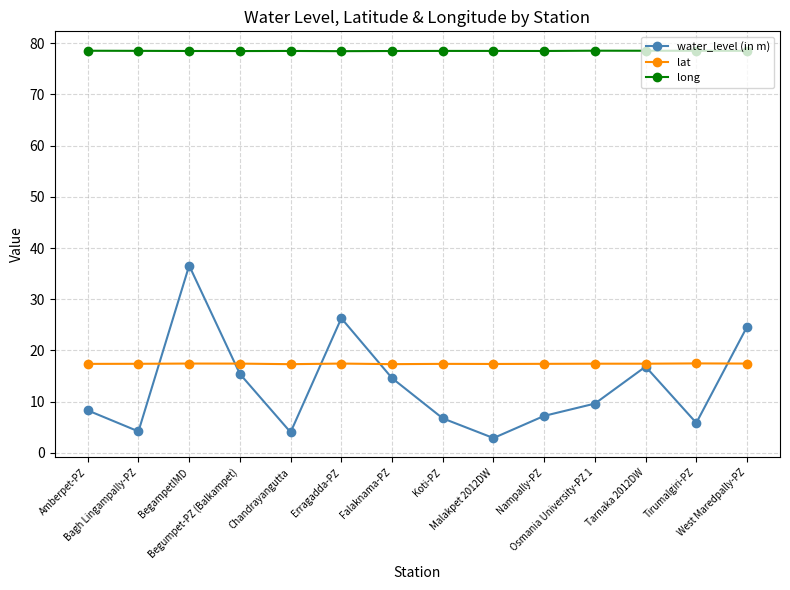

Is it true that lat equals 17.4 at Malakpet 2012DW?

True